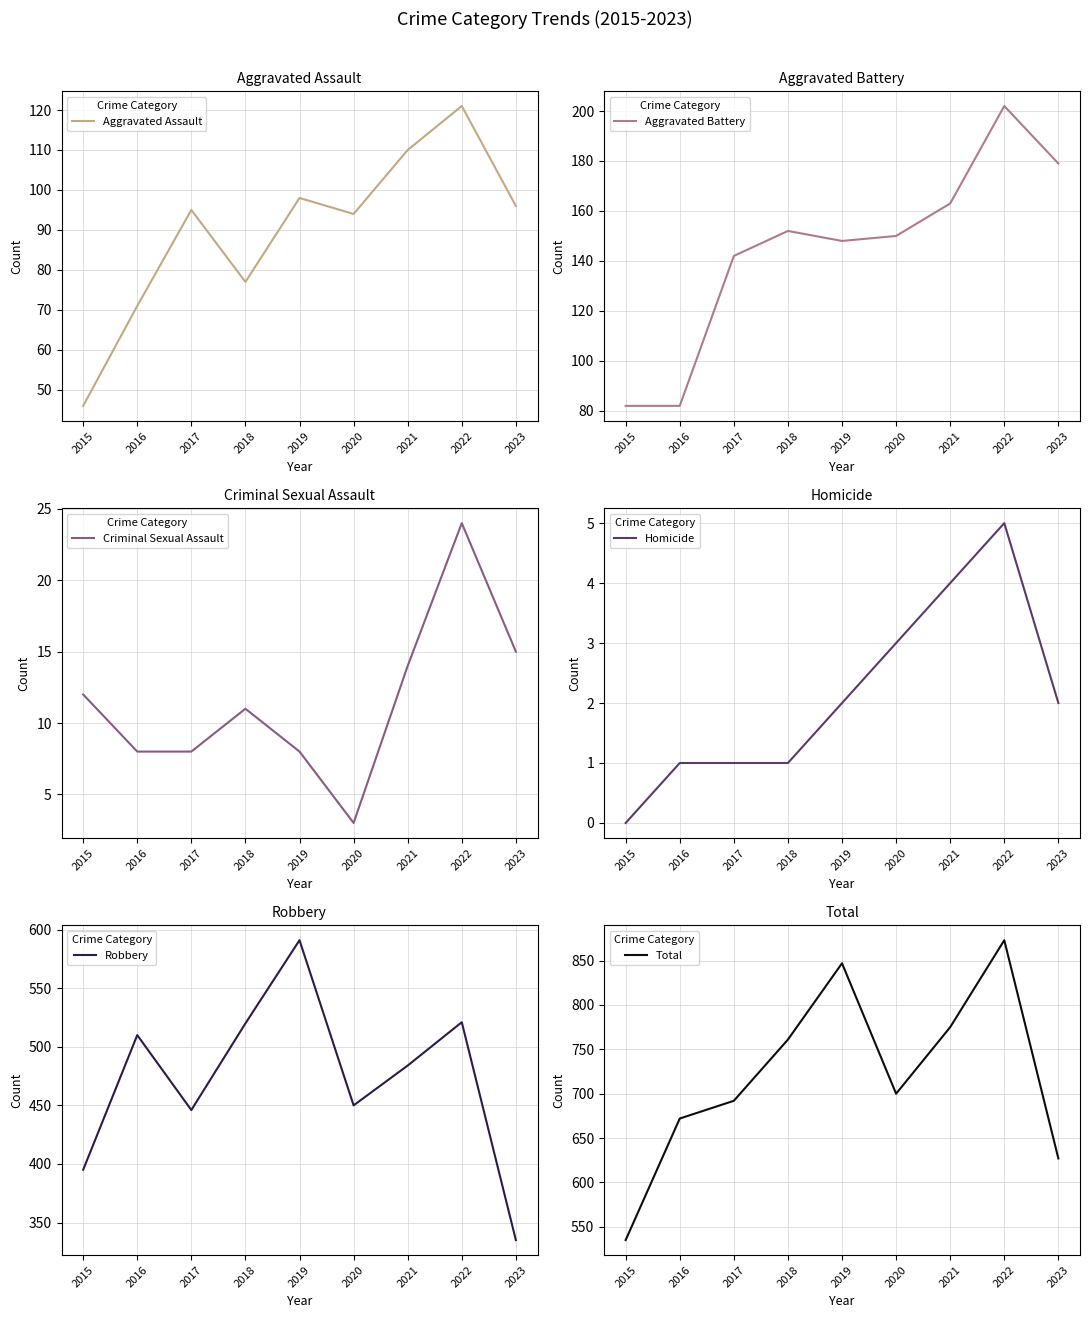

Between 2022 and 2015, which is larger?

2022